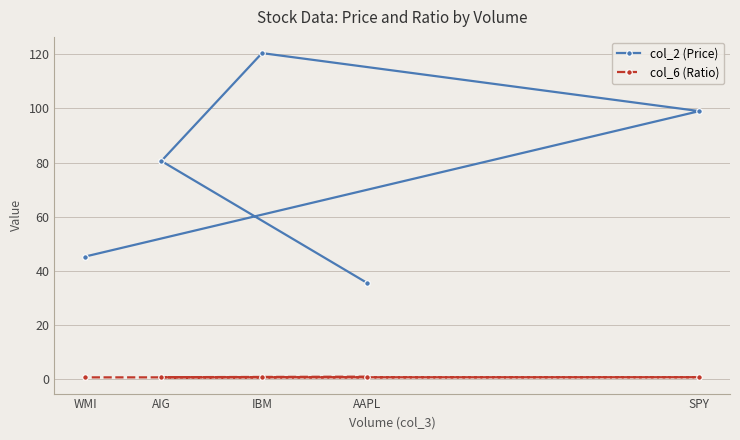

What is the difference between the highest and lowest values at AAPL?

34.7